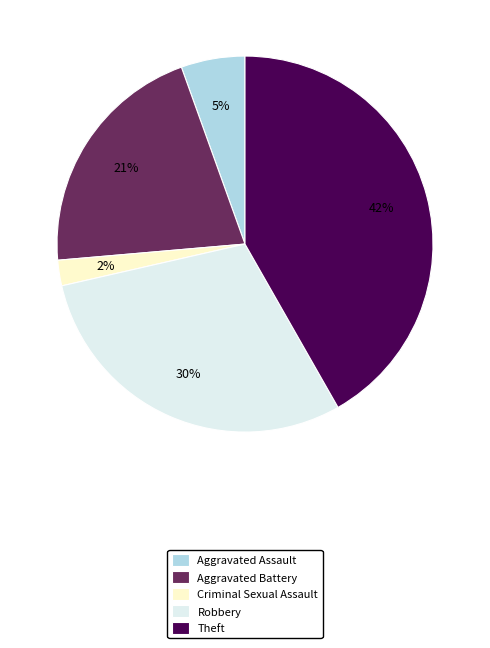

Do Criminal Sexual Assault and Theft together represent more than half of the pie?

No